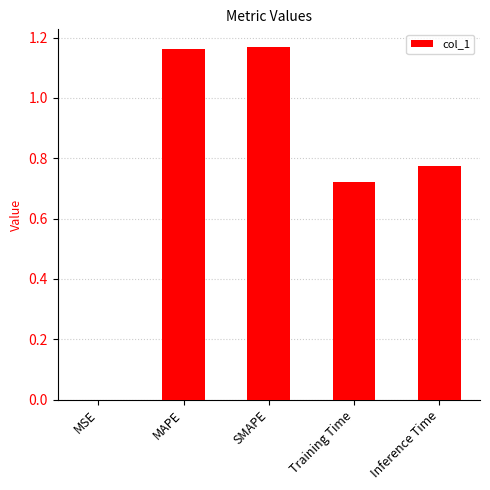

True or false: the data shows 0.5 at SMAPE.

False